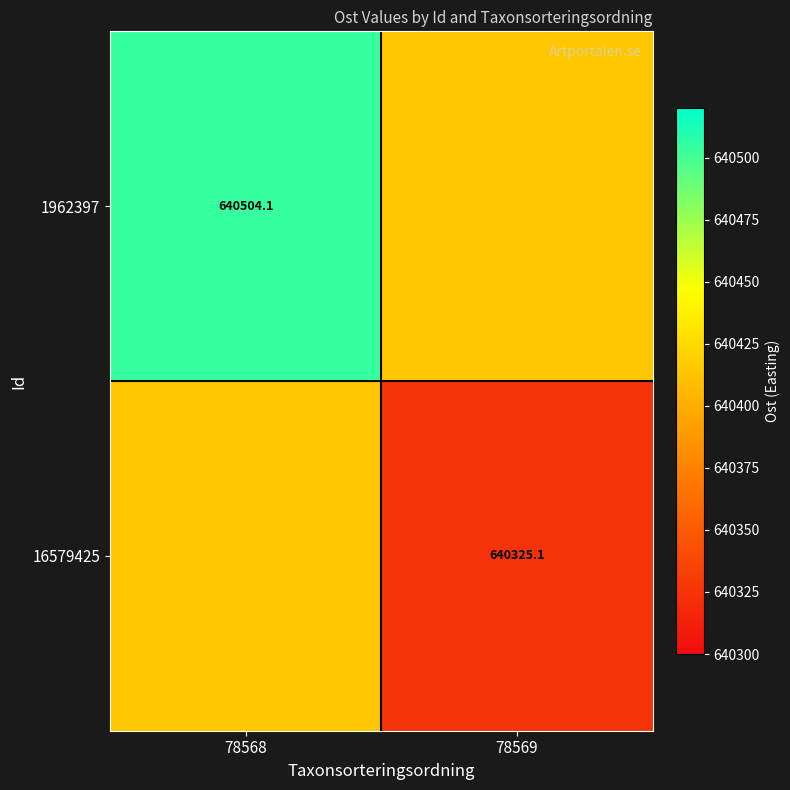

Between 78568 and 78569, which series saw the biggest shift?

1962397